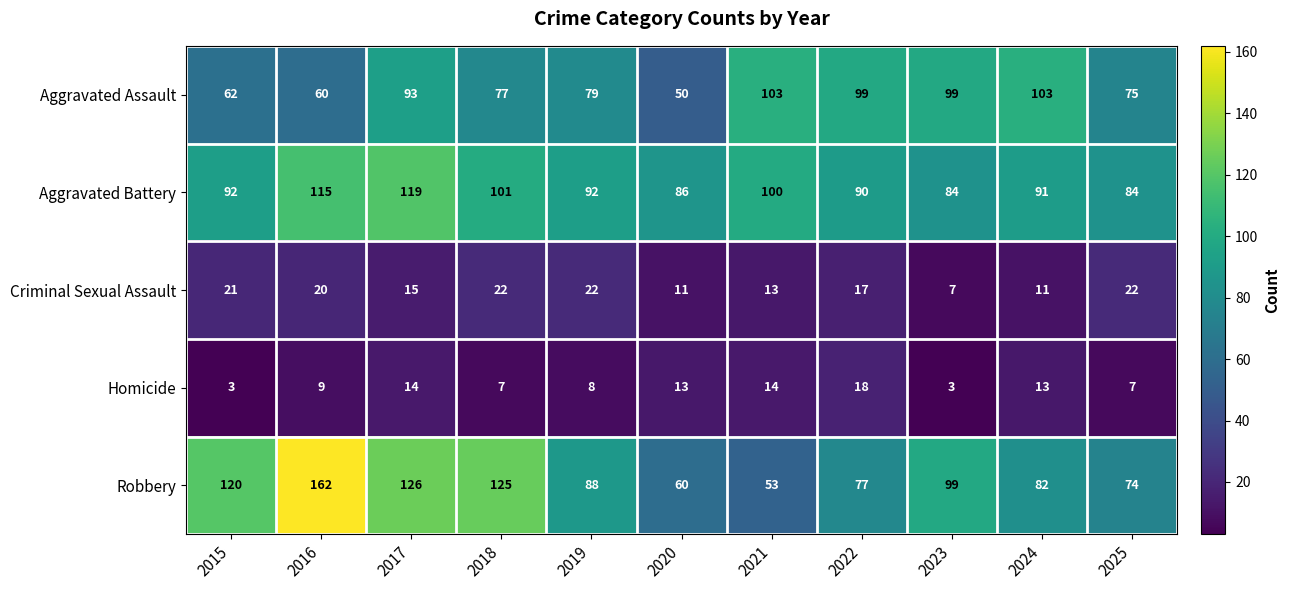

What is the minimum value shown in the chart?

3